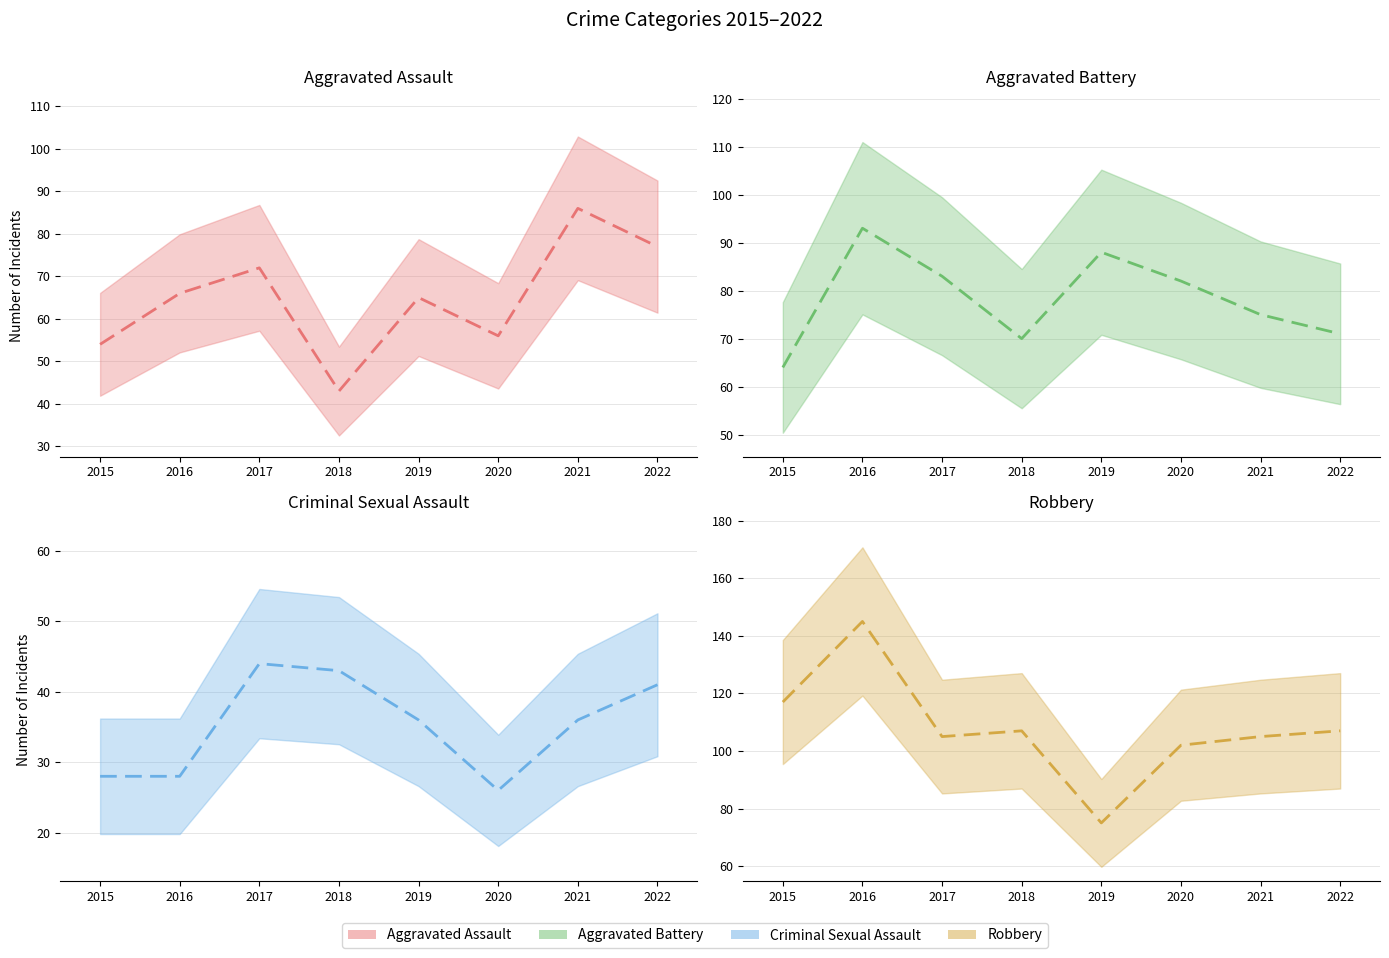

What is the value of the Aggravated Assault point at the 8th from the left?

77